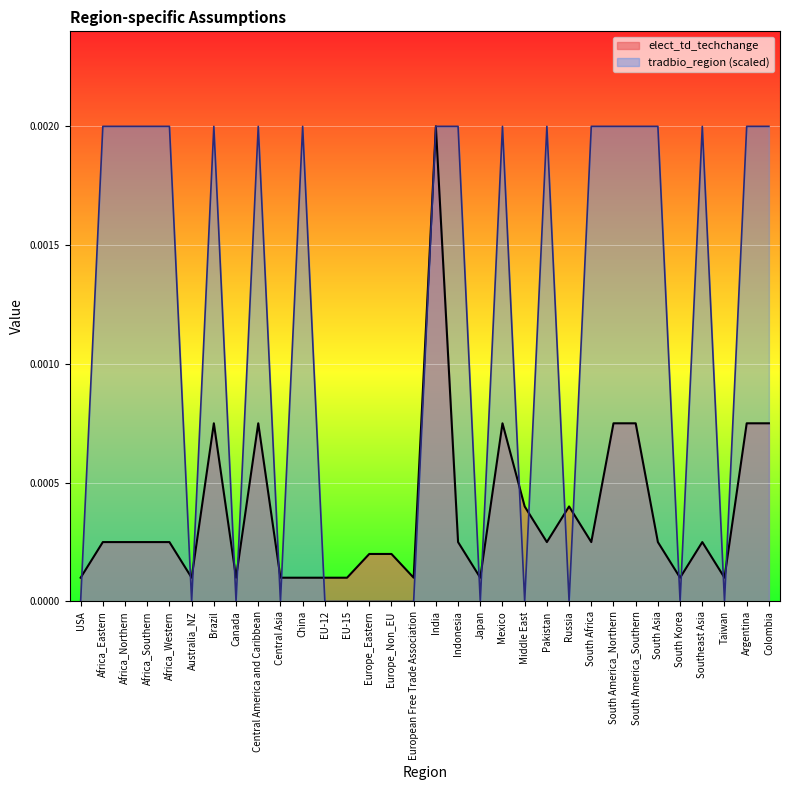

Which series changed the most between Africa_Eastern and Southeast Asia?

elect_td_techchange